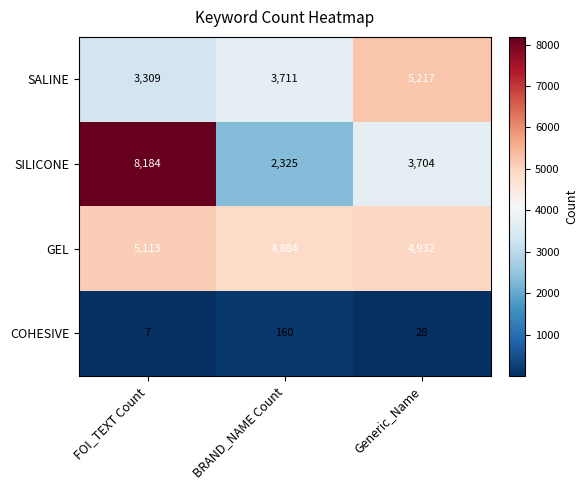

At how many categories does at least one series exceed 6113?

1